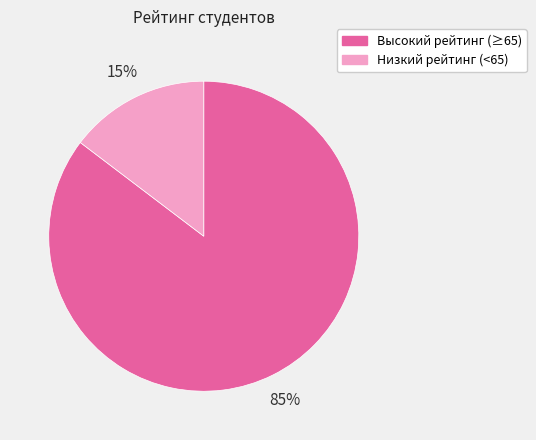

Is there a majority slice in this chart?

Yes